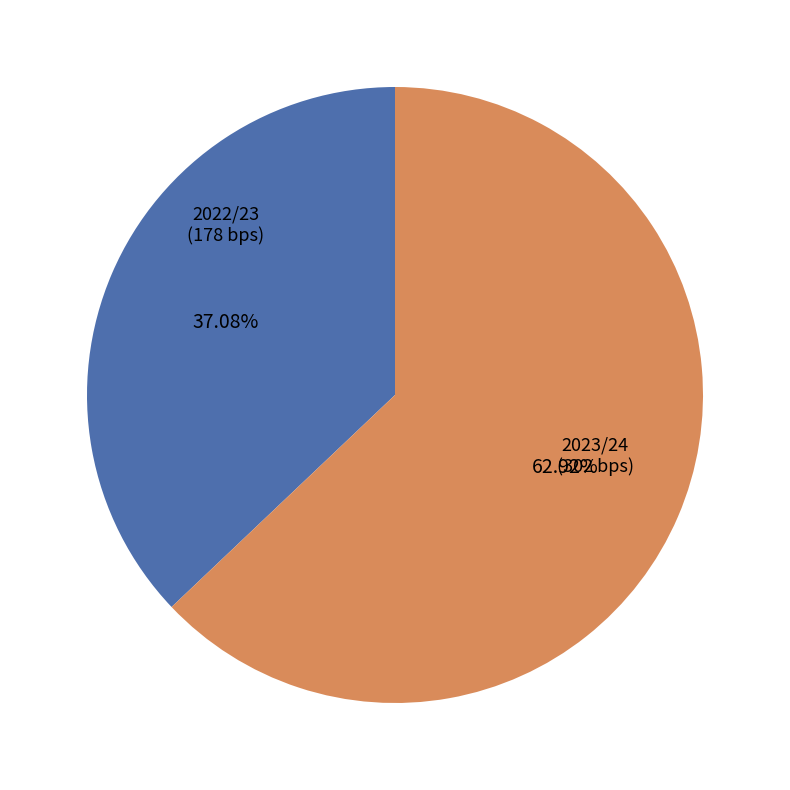

Rank the categories by value from lowest to highest.

2022/23 (178 bps), 2023/24 (302 bps)